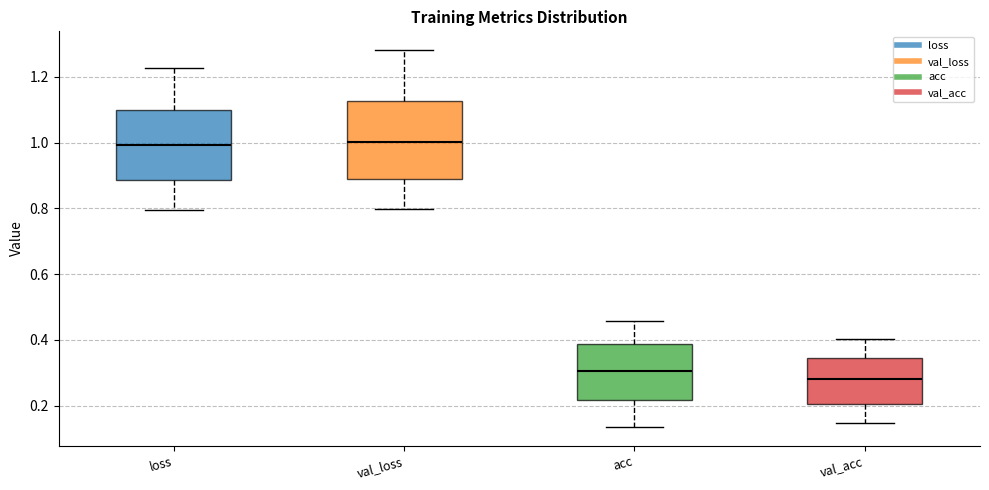

Reading left to right, transcribe this box plot: for each box, give where its median line is, the range the box spans, and where its two whiskers end, as read against the y-axis. The values are not printed on the chart, so give them approximately, as read against the axis.

loss: median 1.00, box 0.88 to 1.10, whiskers 0.80 to 1.22
val_loss: median 1.00, box 0.90 to 1.12, whiskers 0.80 to 1.28
acc: median 0.30, box 0.22 to 0.38, whiskers 0.14 to 0.46
val_acc: median 0.28, box 0.20 to 0.34, whiskers 0.14 to 0.40